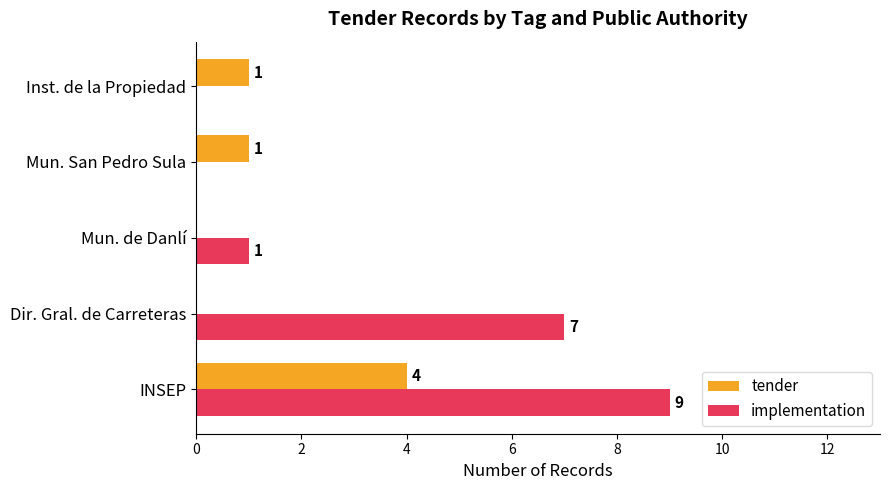

What are all the series names shown in the legend?

tender, implementation